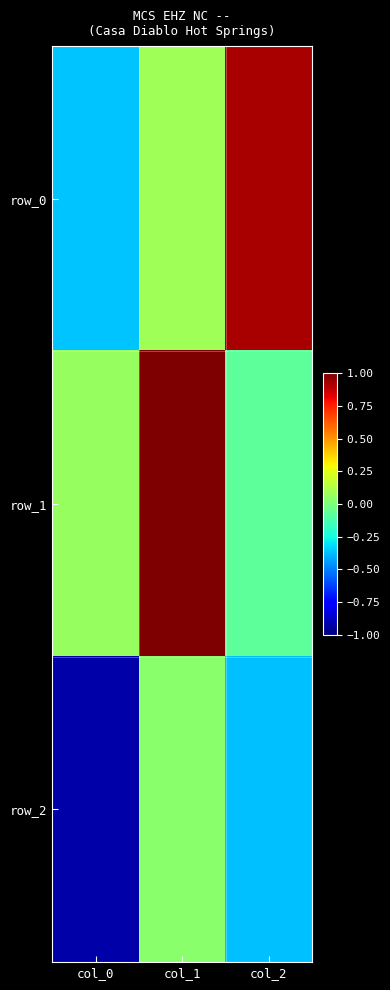

Reading left to right, transcribe all the data shown in this chart.

row_0: -0.4	0.1	0.9
row_1: 0.1	1.0	-0.1
row_2: -0.9	0.0	-0.4